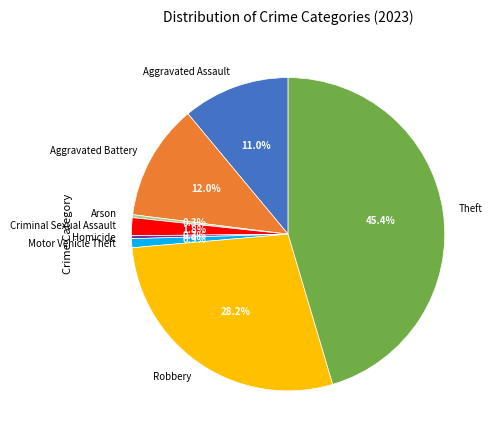

The Homicide slice represents 0% of the pie. True or false?

True